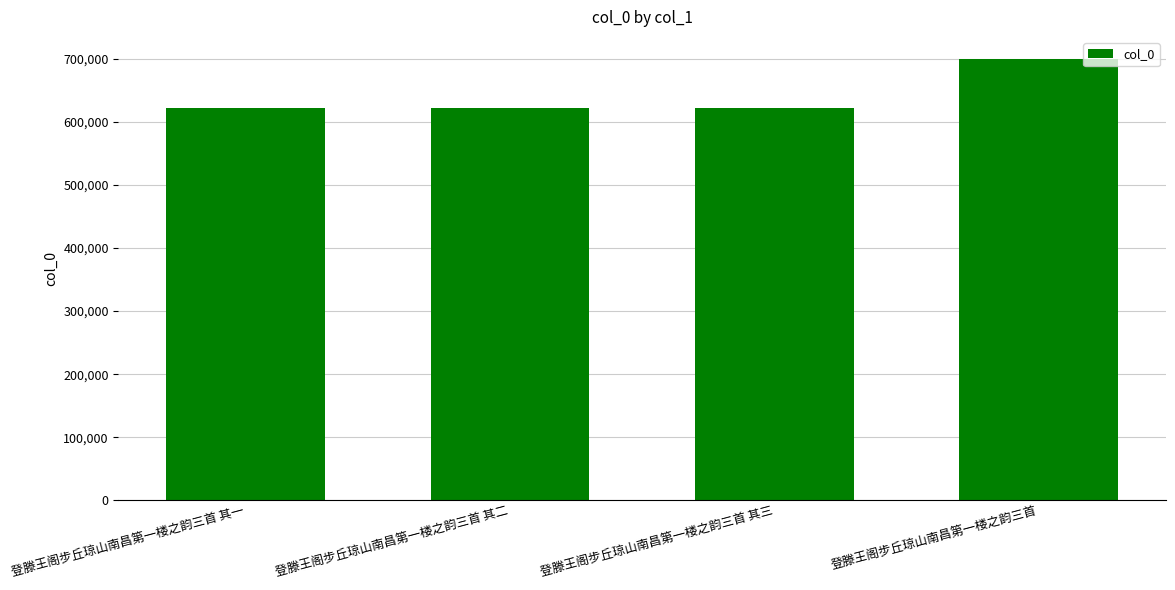

Does the chart contain any negative values?

No